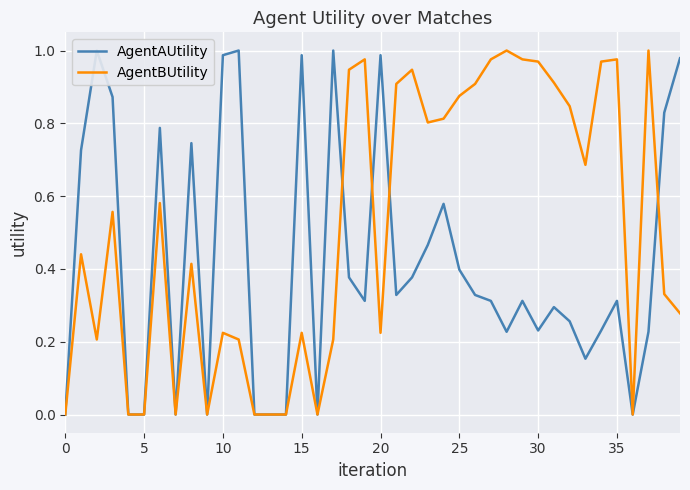

The value of AgentBUtility at 10 is 0.4. True or false?

False